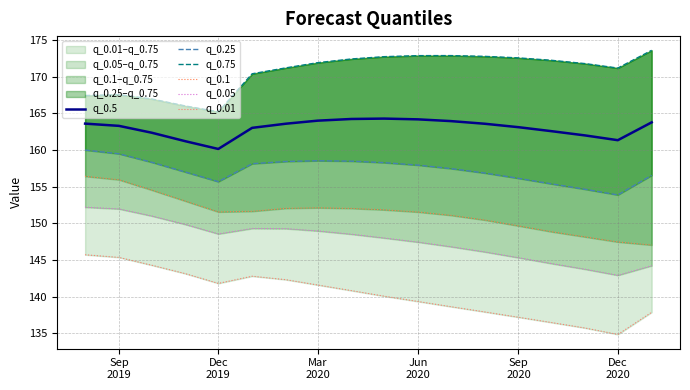

What is the average value of the q_0.5 series?

163.0